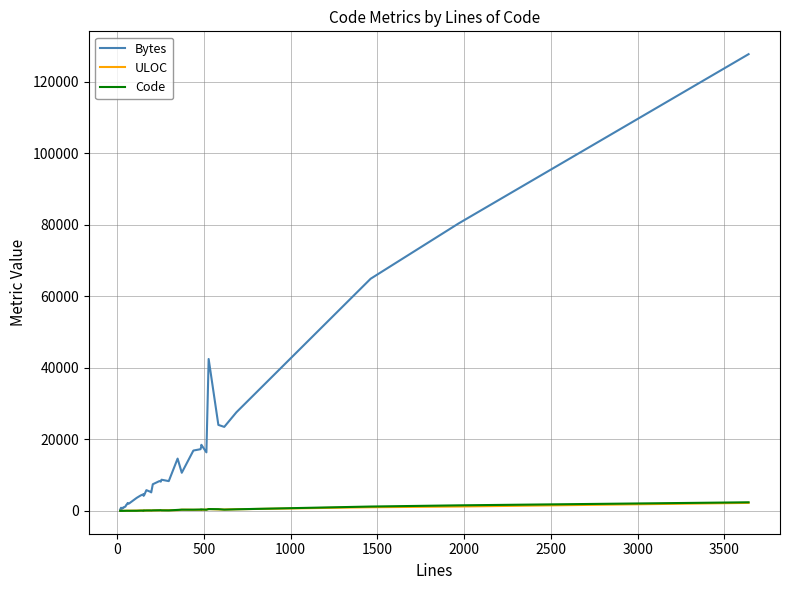

In Code, how many points are lower than both neighbors (excluding endpoints)?

9